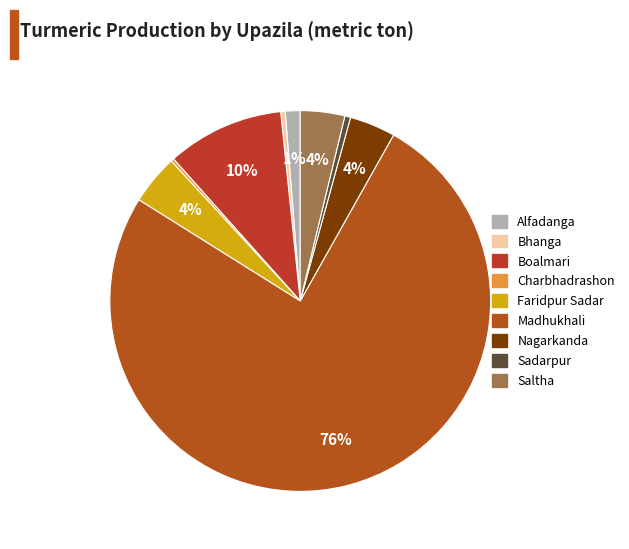

Which slice is the smallest?

Charbhadrashon